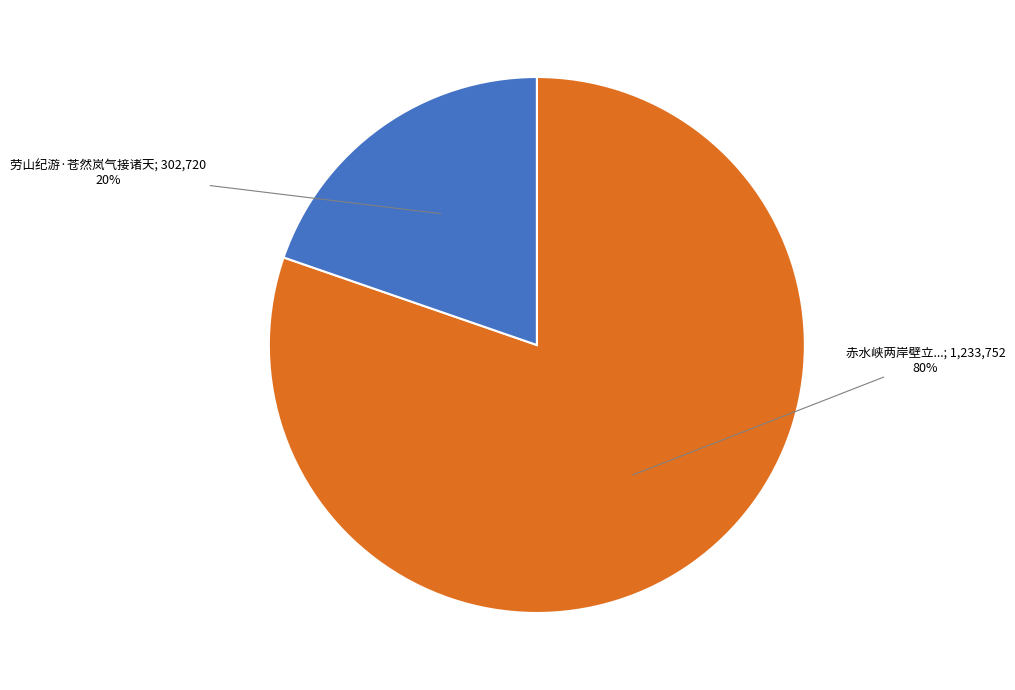

To the nearest percent, what is the average slice percentage?

50%